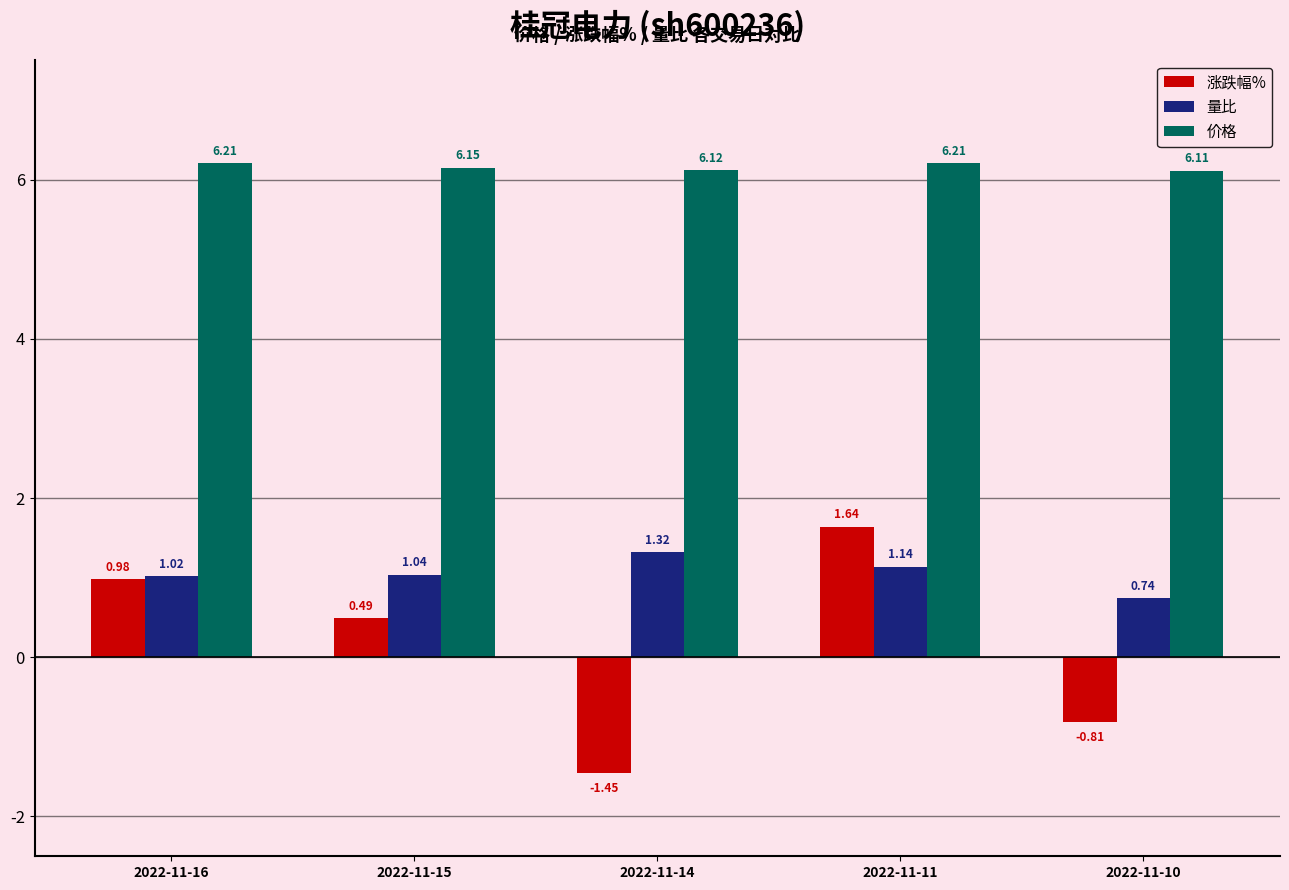

What is the sum of the 价格 values at 2022-11-11 and 2022-11-14?

12.3